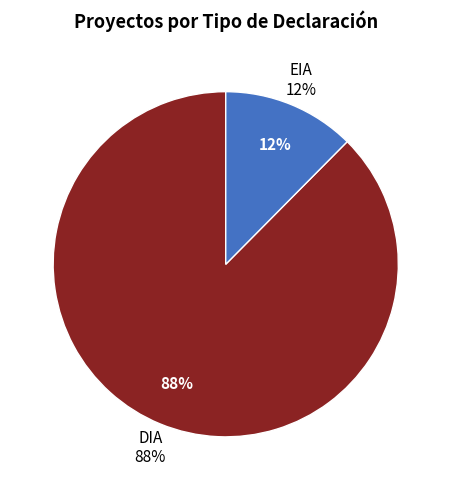

Count the number of slices in the pie.

2